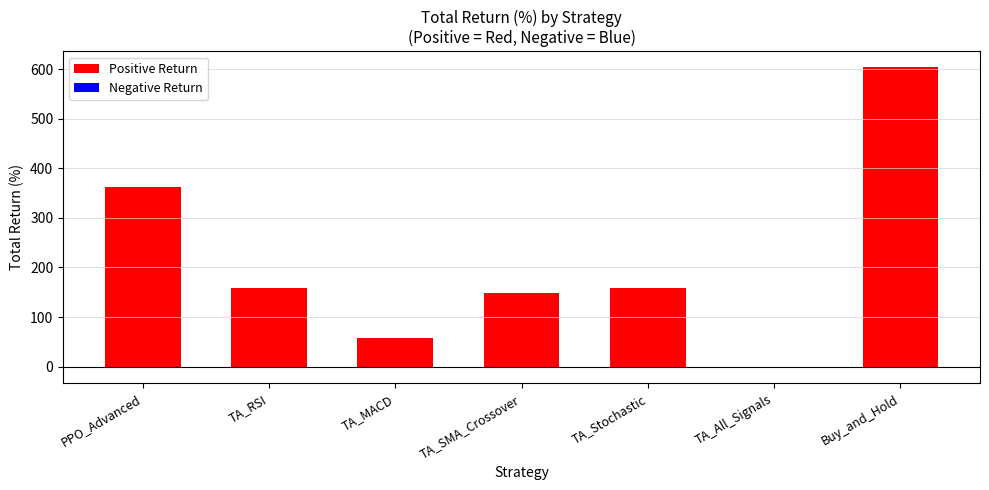

How many data points are less than 159?

3